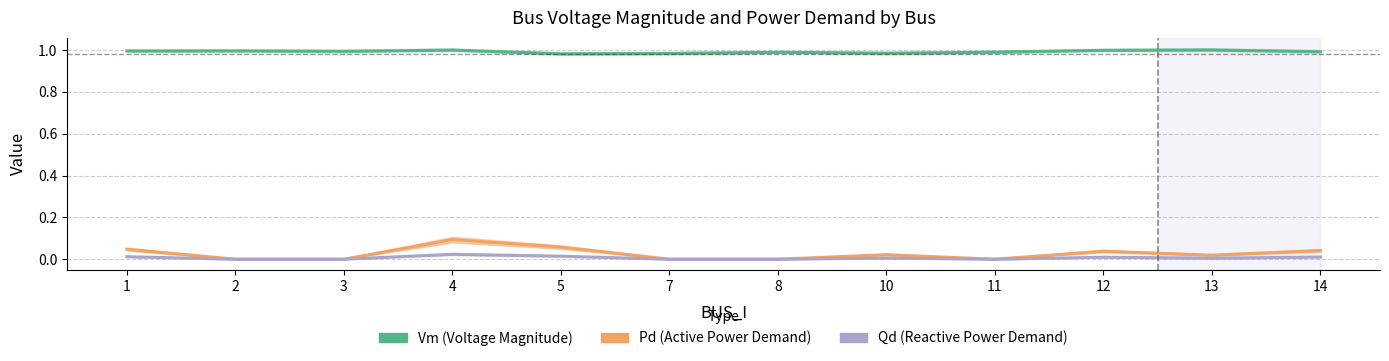

At which label does Pd (Active Power Demand) reach its peak?

4